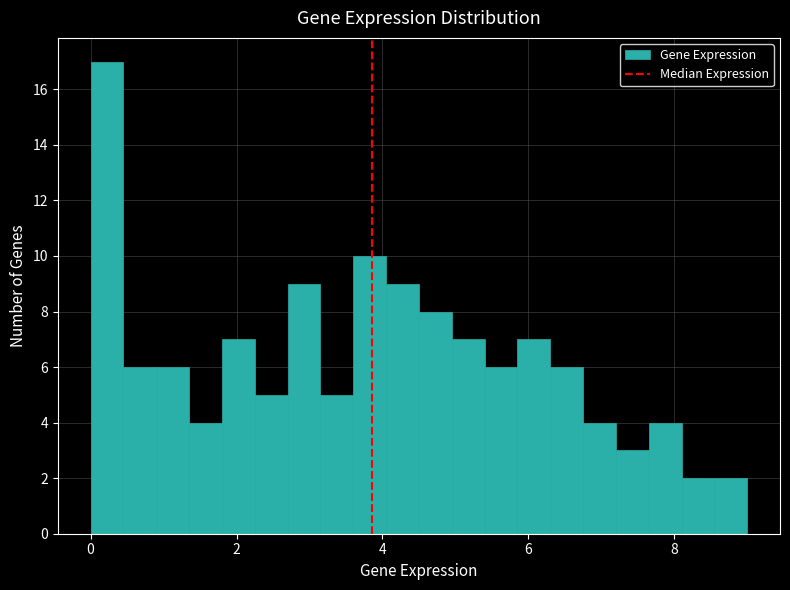

Around what value on the x-axis is the tallest bar? Give the approximate position of its centre, as read against the axis.

0.2